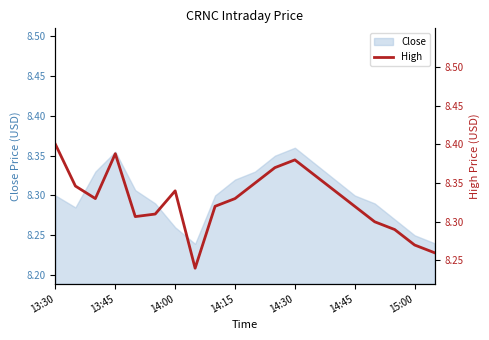

Is it true that Close equals 8.3 at 13:30?

True